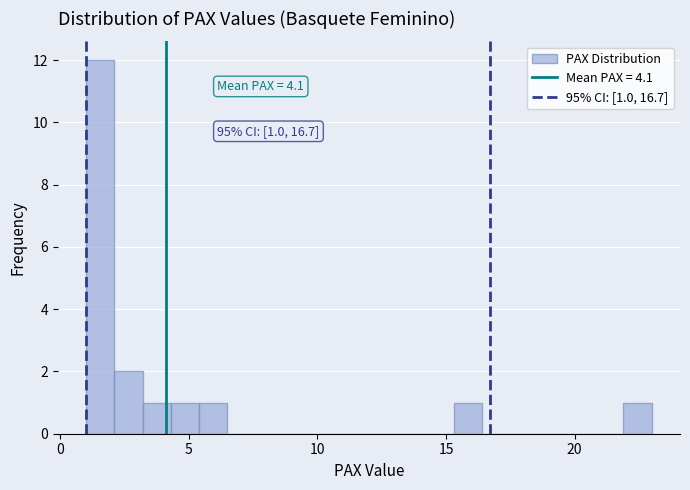

Read against the x-axis, roughly where is the centre of the tallest bar?

1.5